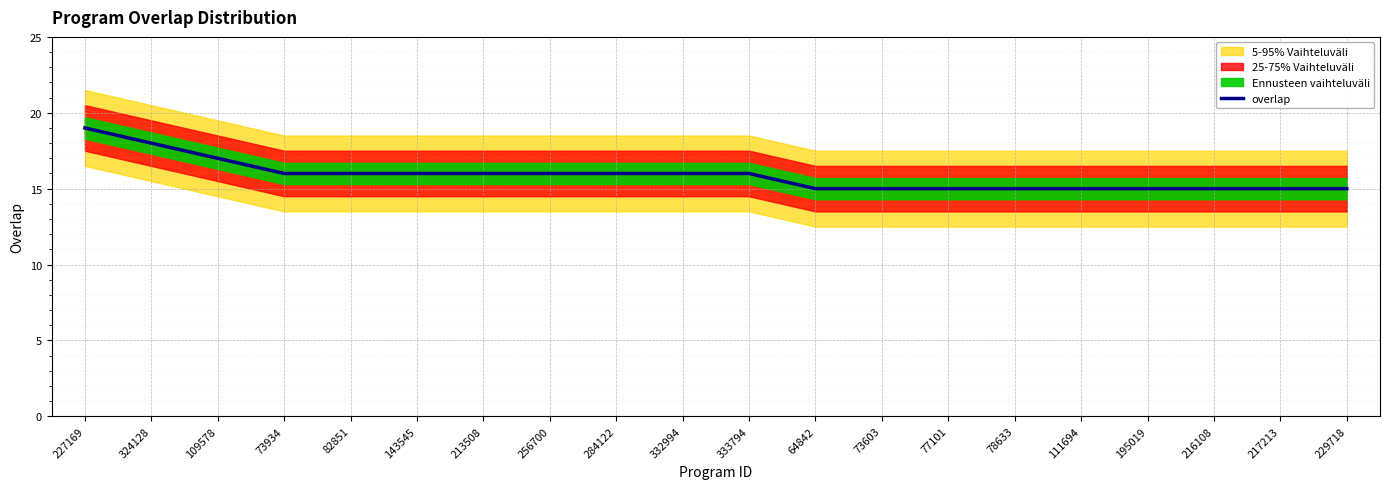

What is the minimum value shown in the chart?

15